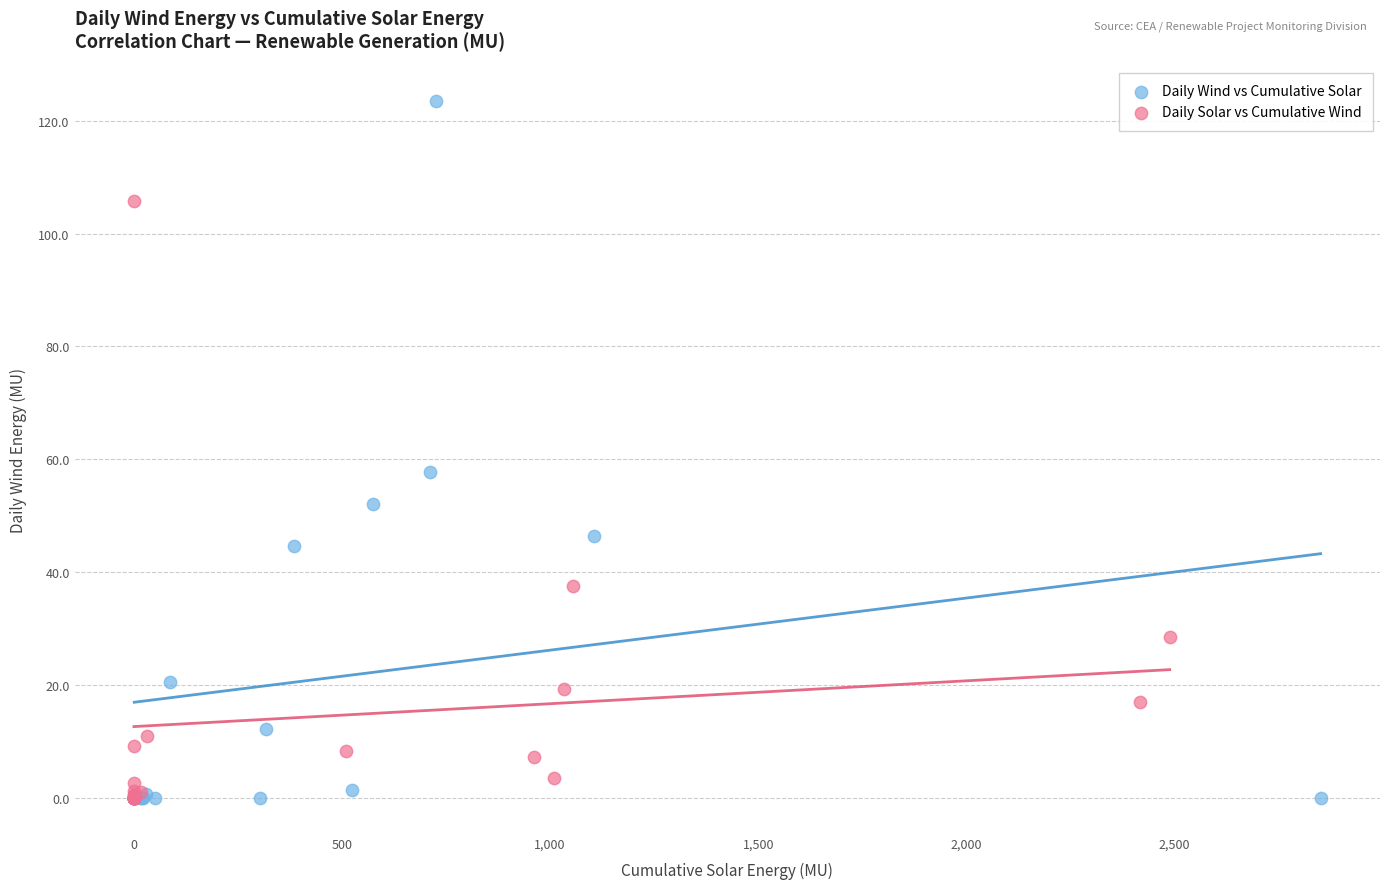

What are all the series names shown in the legend?

Daily Wind vs Cumulative Solar, Daily Solar vs Cumulative Wind